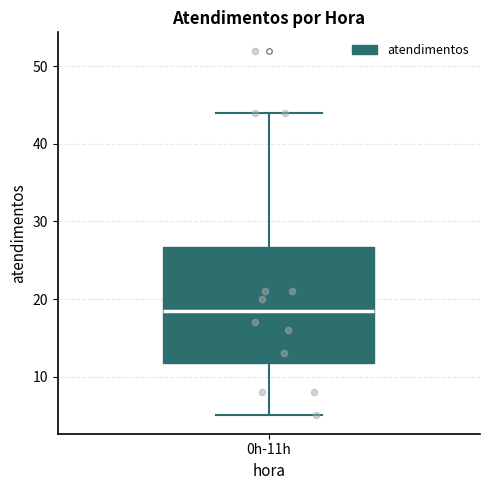

Transcribe this box plot: give where the median line is, the range the box spans, and where the two whiskers end, as read against the y-axis. The values are not printed on the chart, so give them approximately, as read against the axis.

median 19, box 12 to 27, whiskers 5 to 44